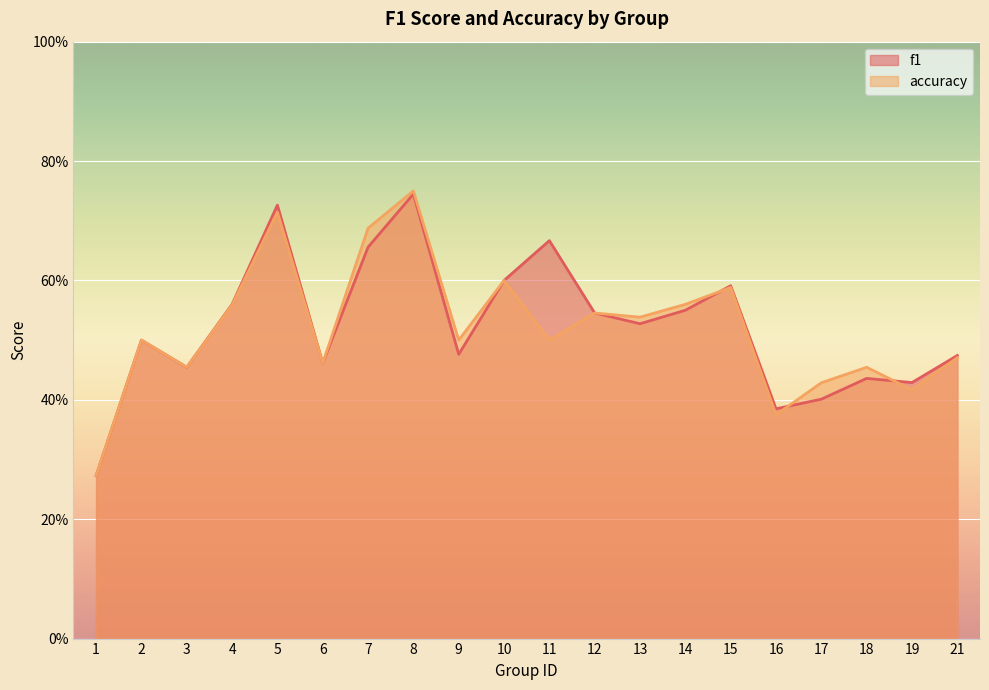

How many interior local valleys does the f1 series have?

6